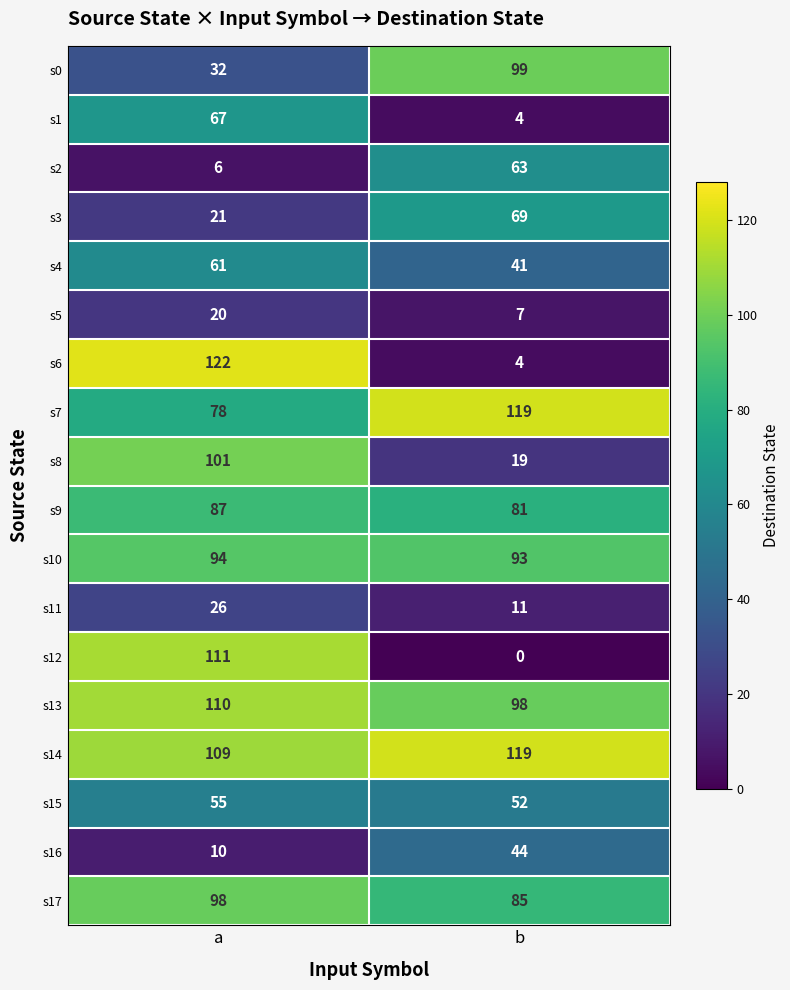

Which series has the largest total across all categories?

s14